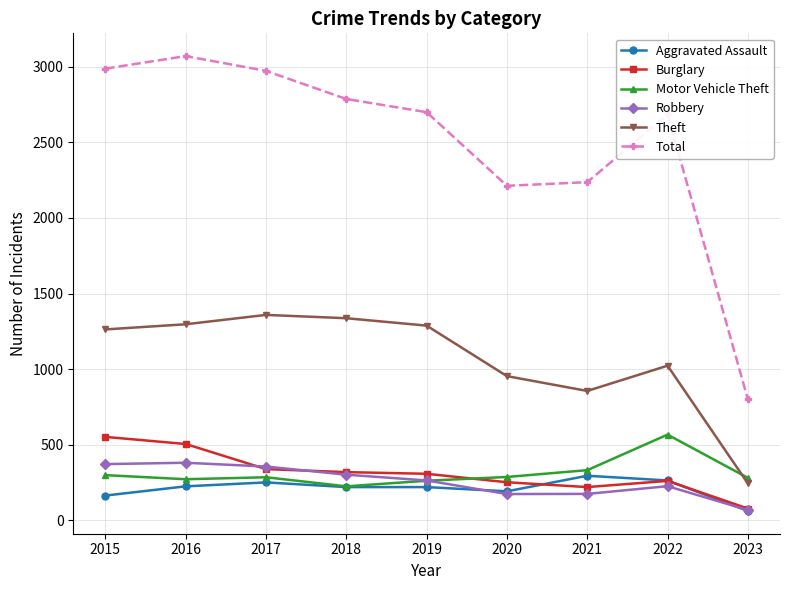

Is the value of Total at 2022 greater than the value of Motor Vehicle Theft at 2019?

Yes